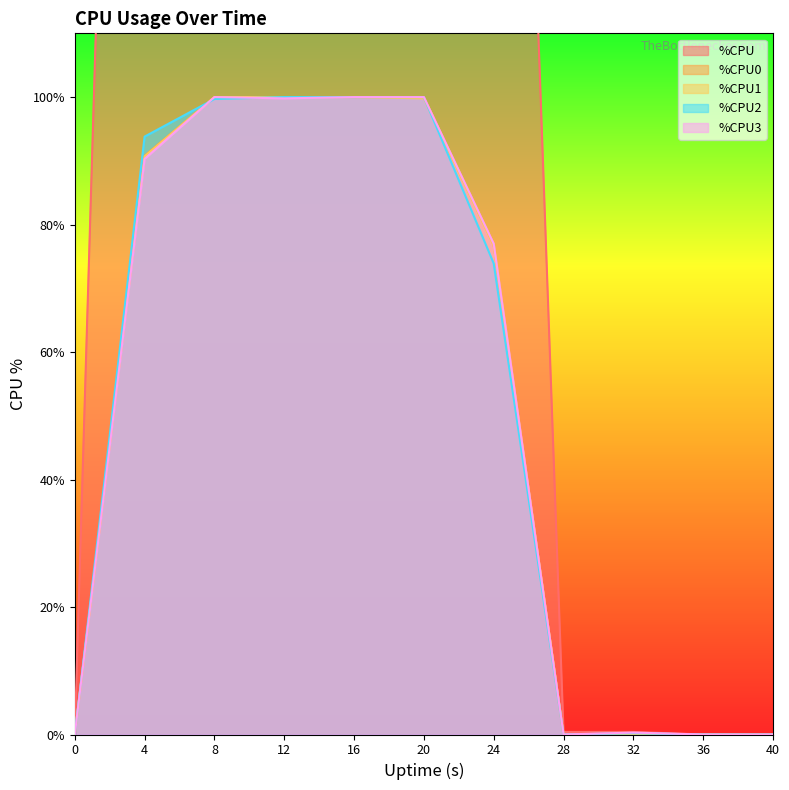

What is the difference between the highest and lowest values at 8?

299.9